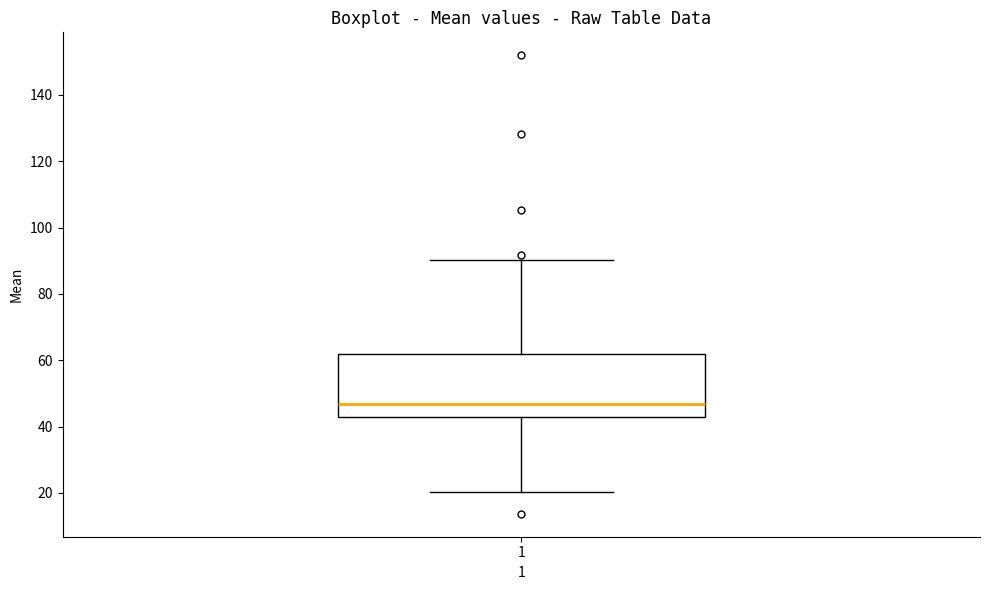

Where does the upper whisker of the box at x = 1 end on the y-axis? The values are not printed on the chart, so give them approximately, as read against the axis.

90